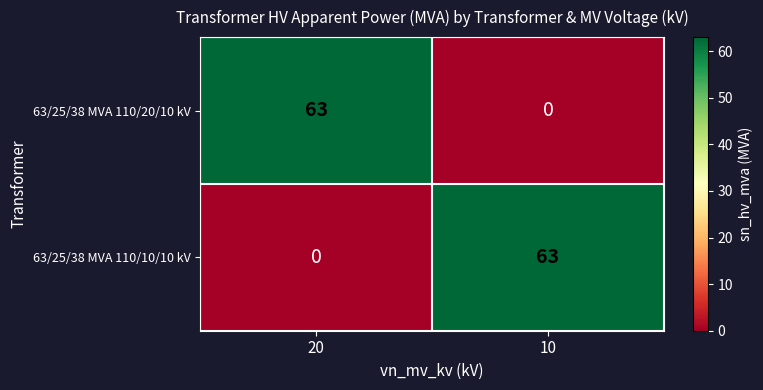

True or false: 63/25/38 MVA 110/20/10 kV has a value of 63 at 20.

True